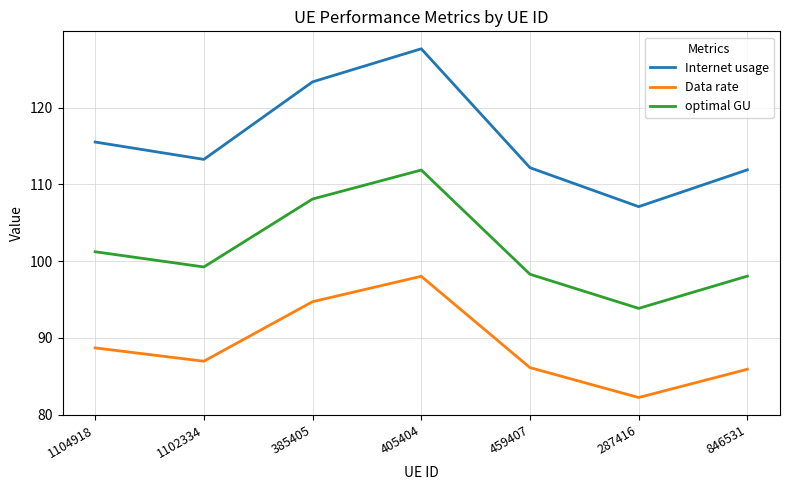

At how many categories does at least one series exceed 126?

1